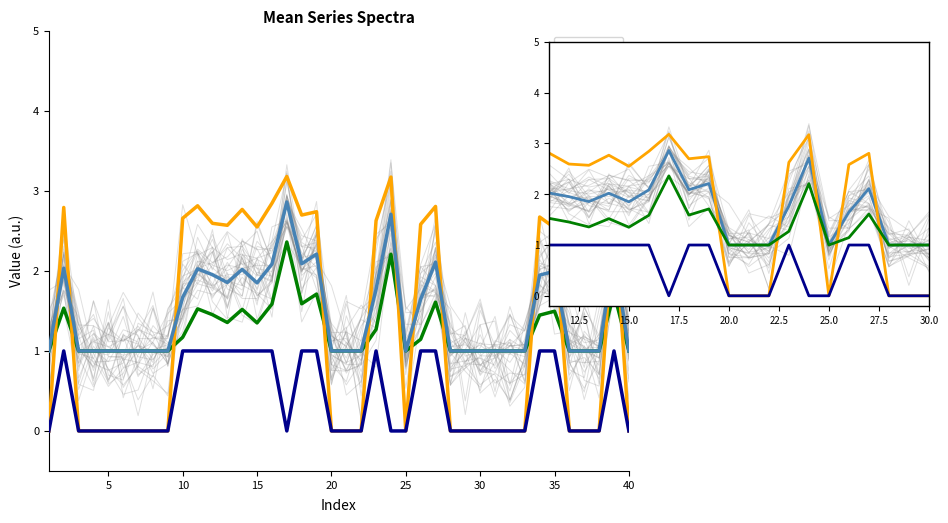

How many lines are shown in the chart?

4